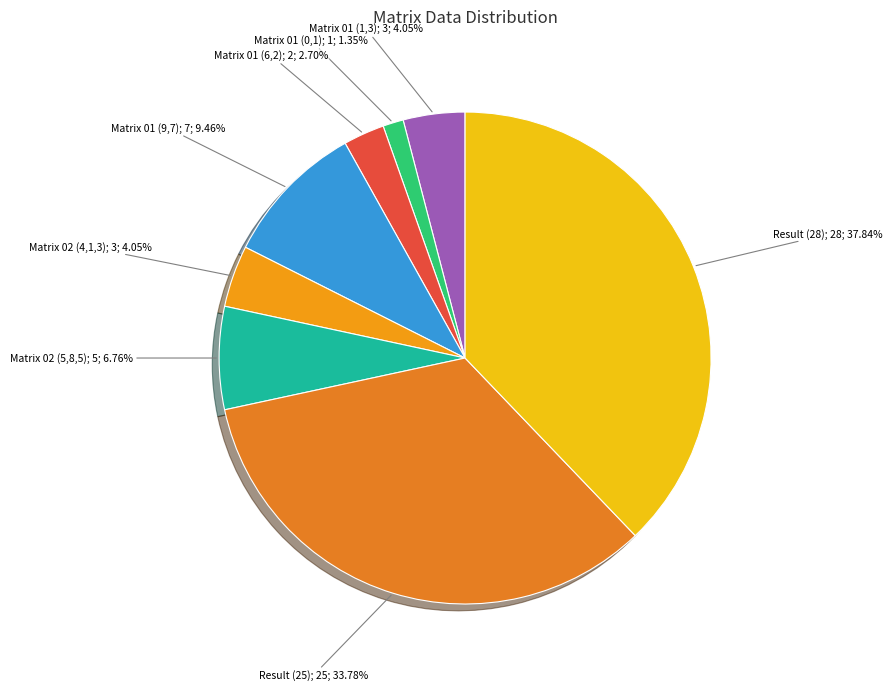

To the nearest percent, what is the average slice percentage?

12%